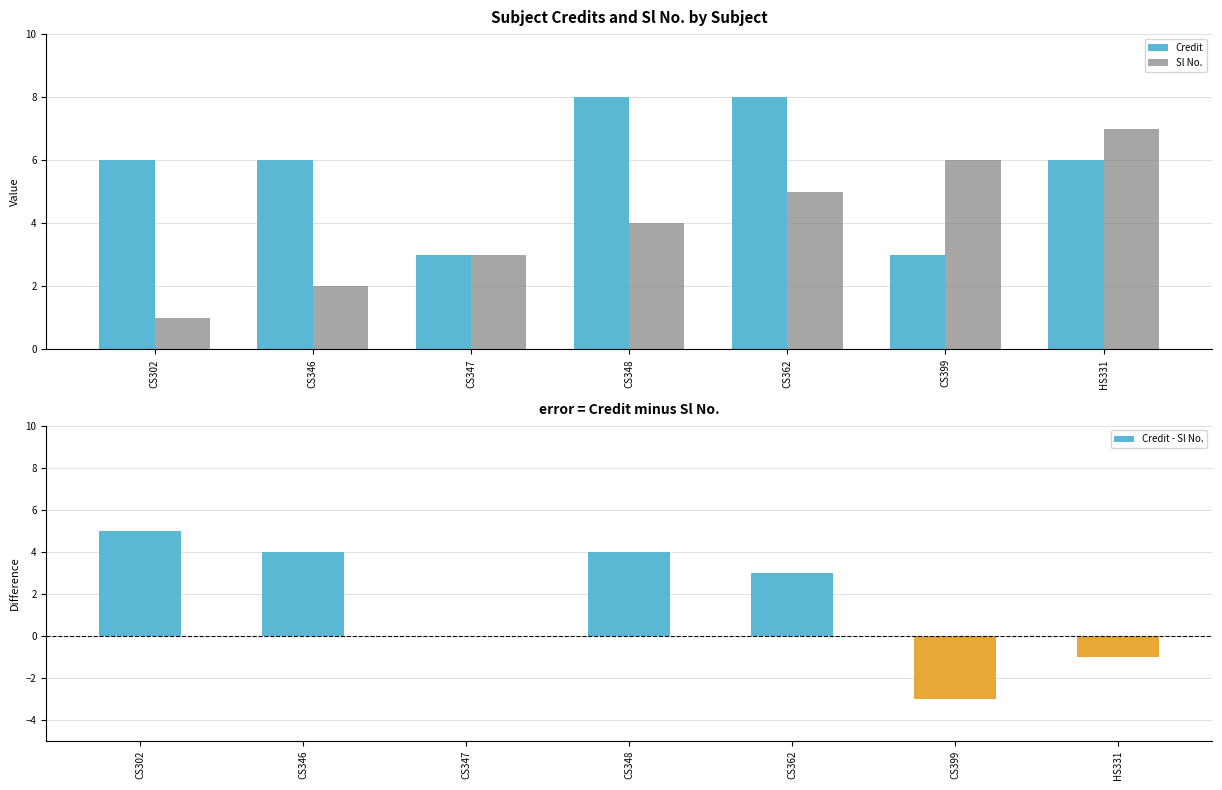

What is the label of the 6th bar from the left?

CS399